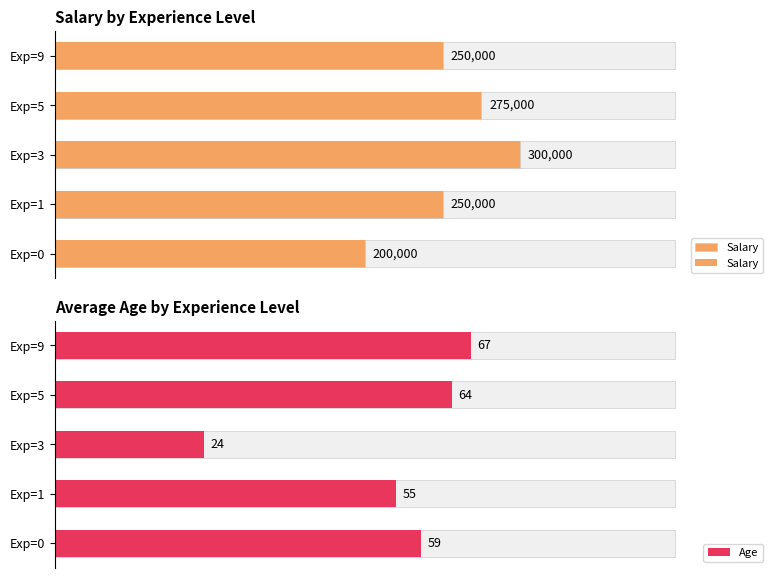

What is the change in value from Exp=0 to Exp=9?

+50000